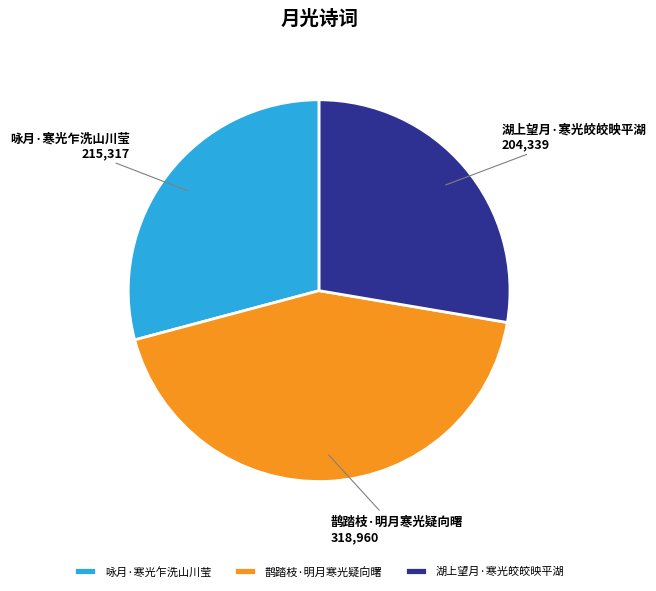

Does 湖上望月·寒光皎皎映平湖 represent more than half of the total?

No